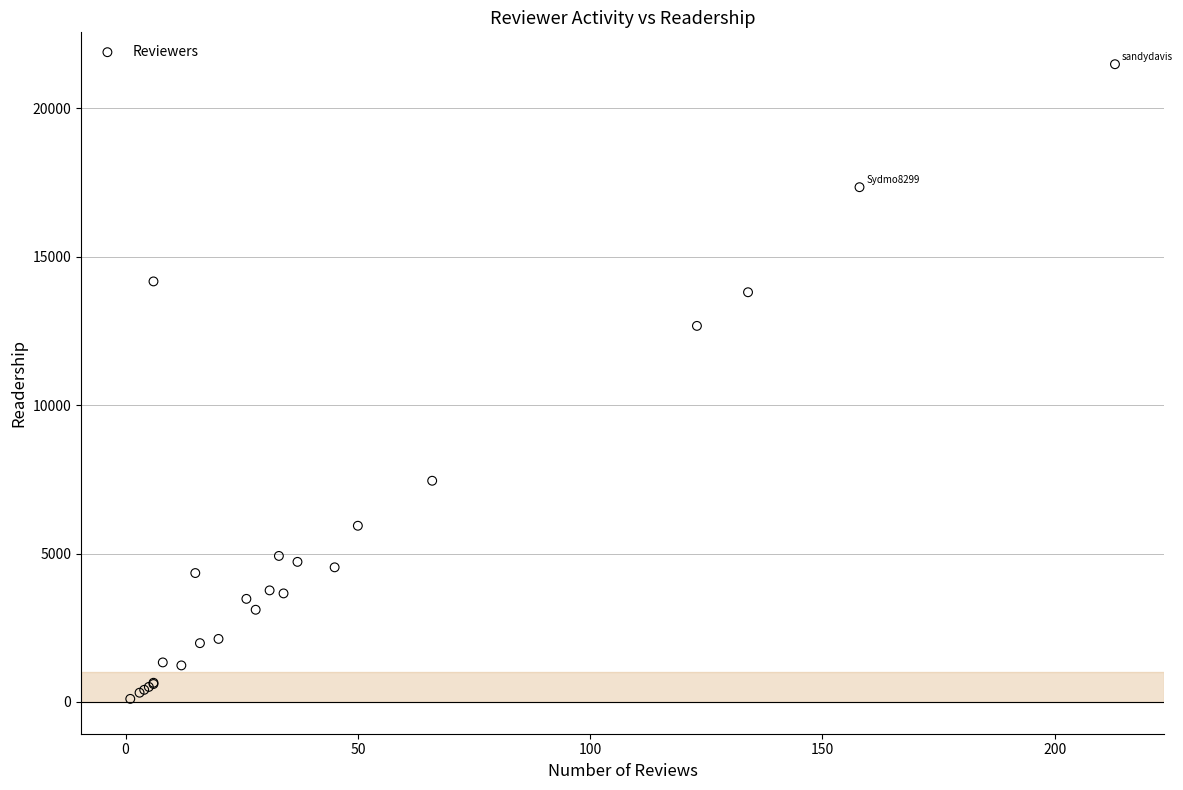

What Y value in the scatter plot is closest to 10796?

12672